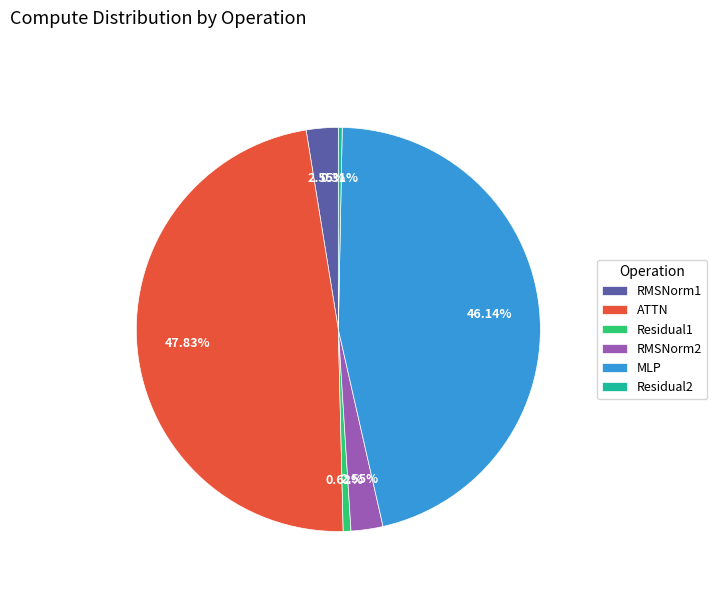

To the nearest percent, what is the average slice percentage?

17%